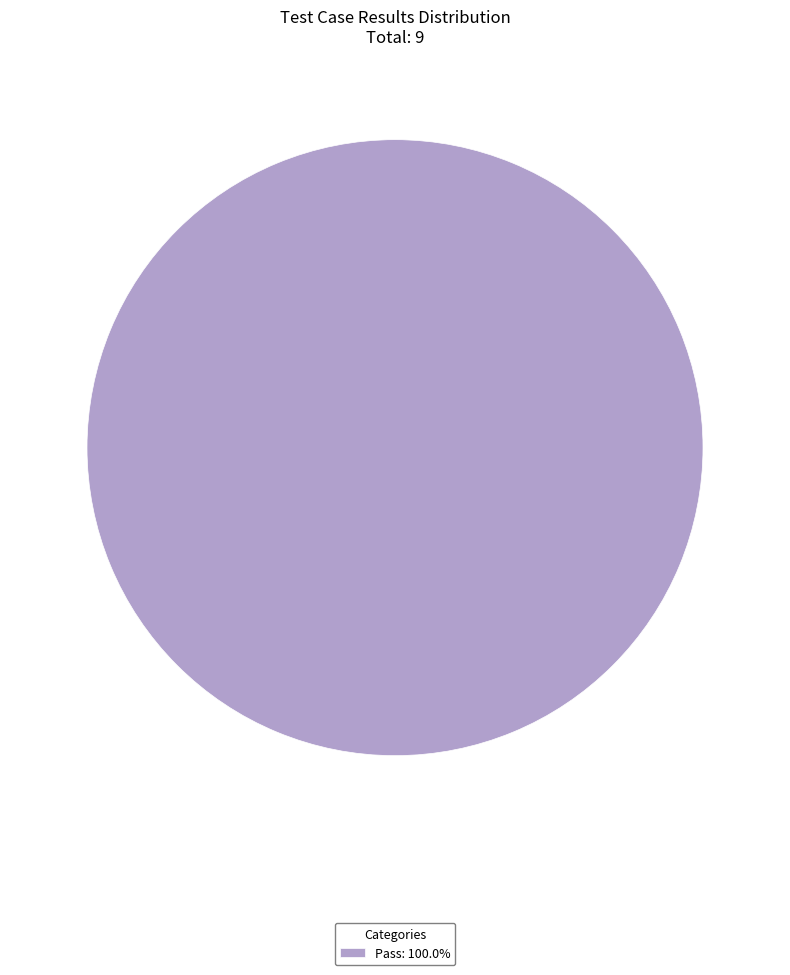

Does any single category account for the majority?

Yes